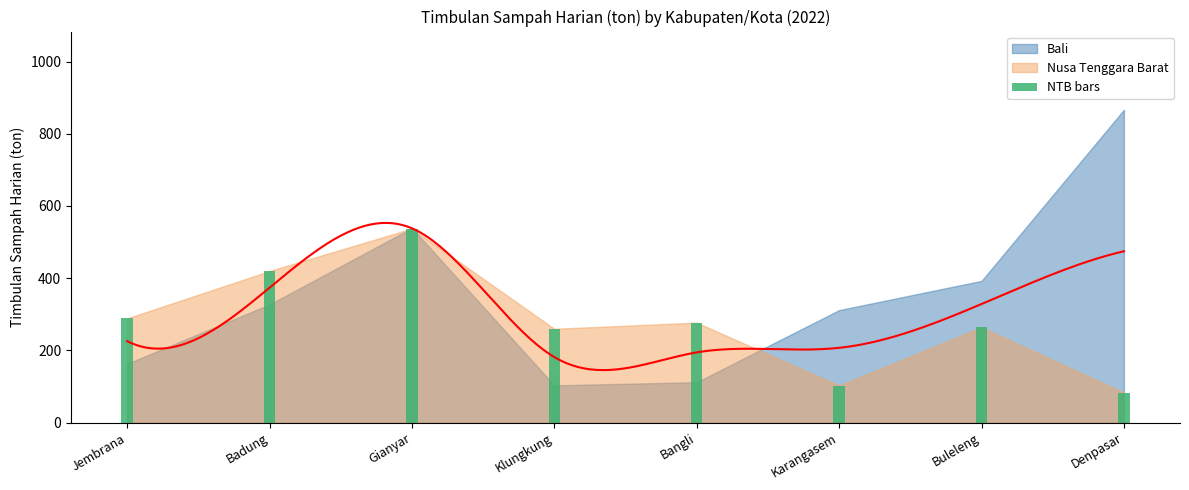

True or false: Nusa Tenggara Barat has a value of 168.6 at Kab. Karangasem.

False